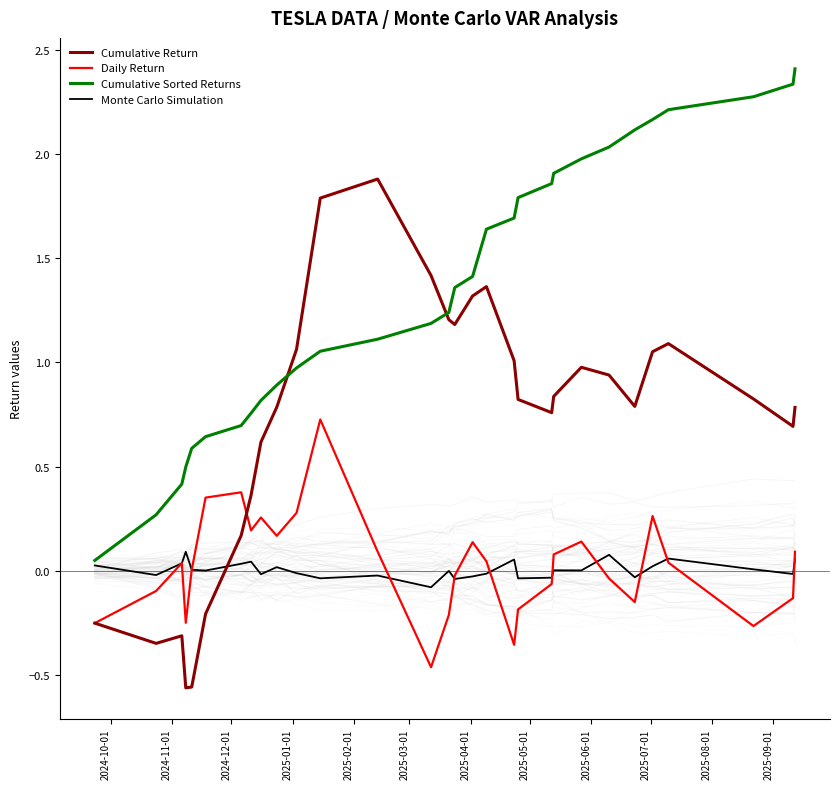

True or false: Monte Carlo Simulation and Cumulative Sorted Returns intersect in this chart.

False